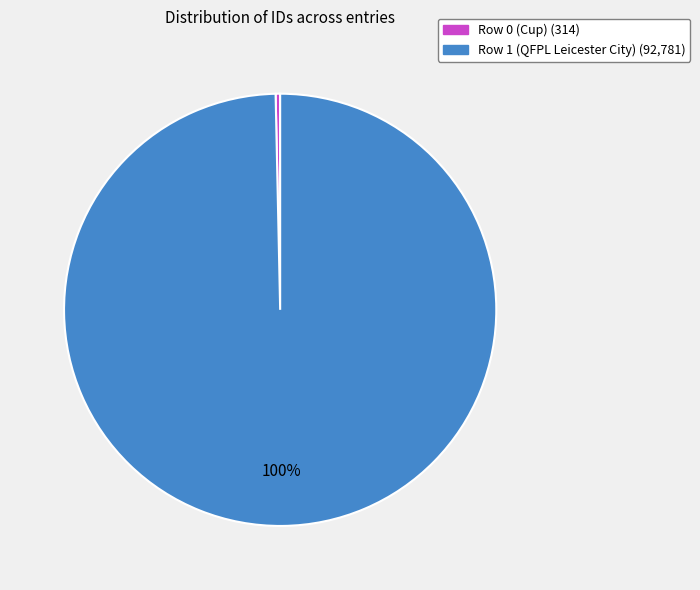

Between Row 1 (QFPL Leicester City) and Row 0 (Cup), which is larger?

Row 1 (QFPL Leicester City)